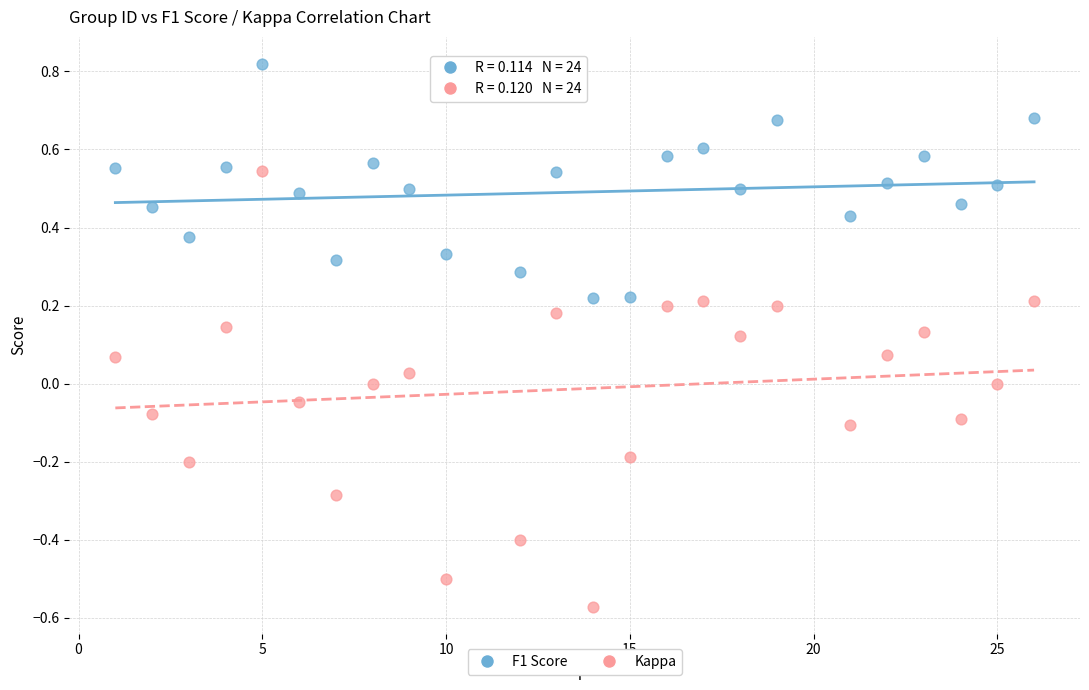

Across all data points, what is the range of Y values (max minus min)?

1.4